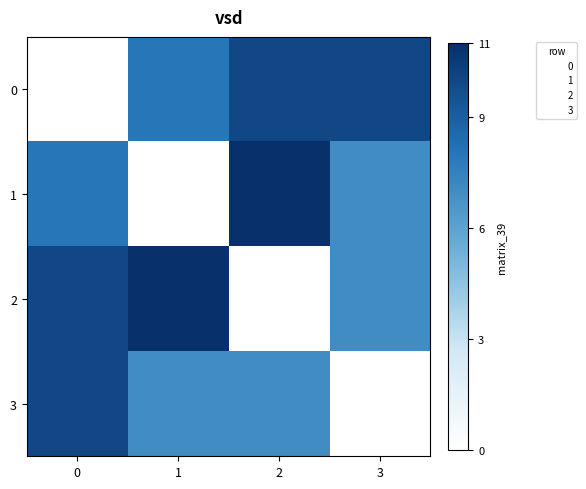

At how many categories does at least one series exceed 4?

4